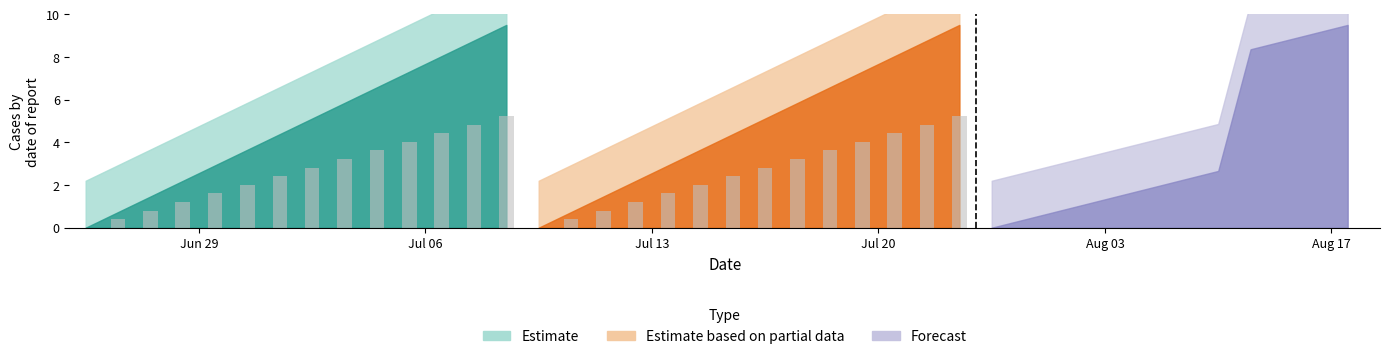

The value of Estimate at 313 is 5.2. True or false?

True